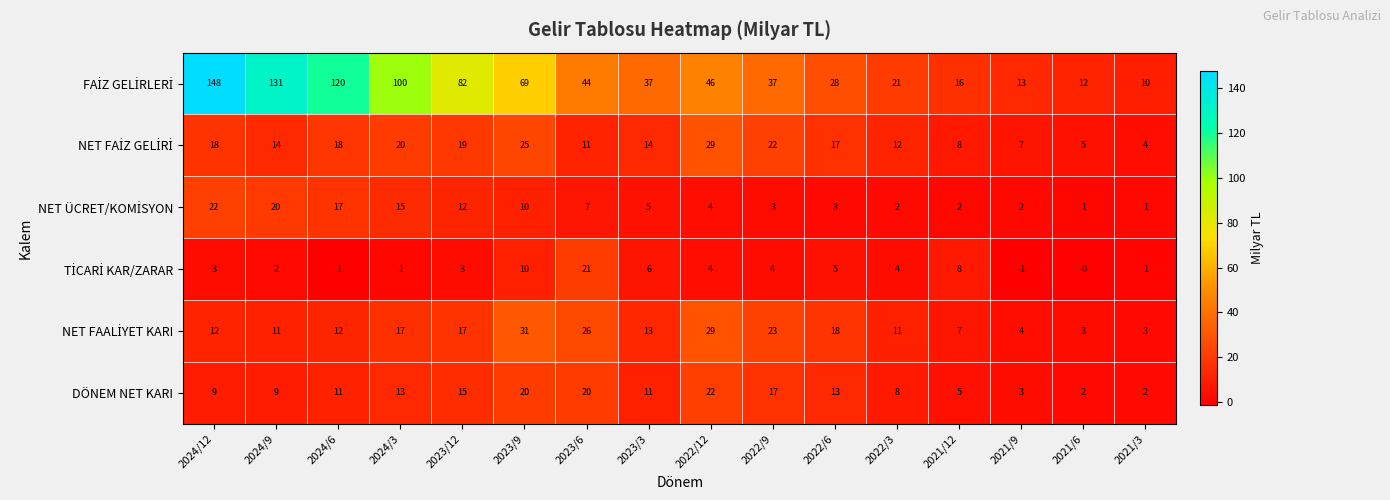

What is the sum of all DÖNEM NET KARI values?

180